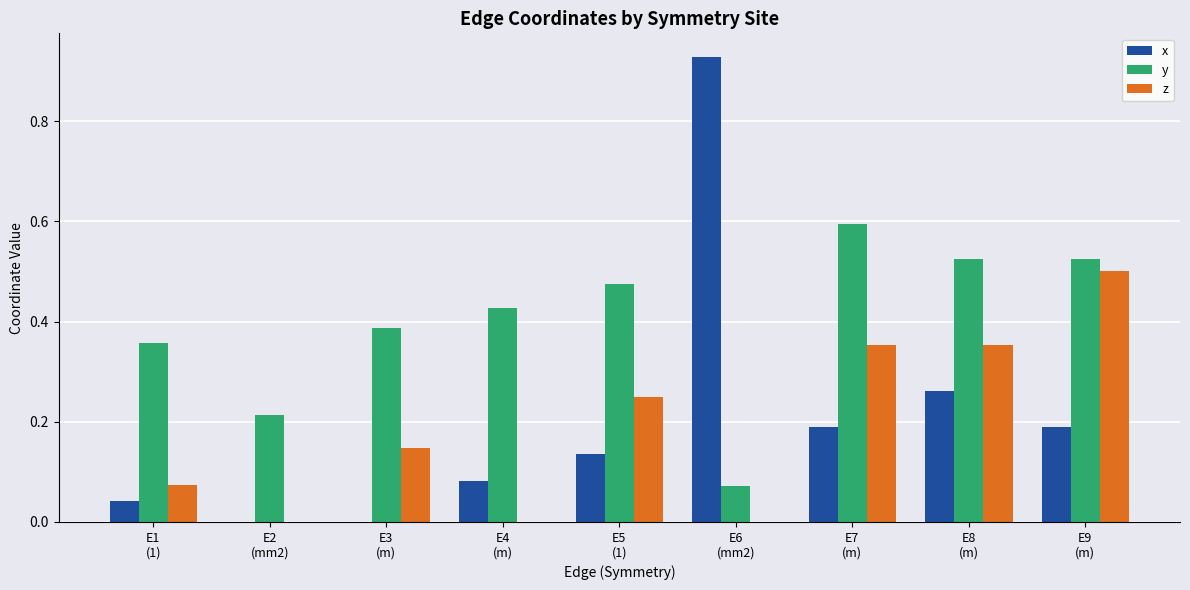

Which series has the largest total across all categories?

y